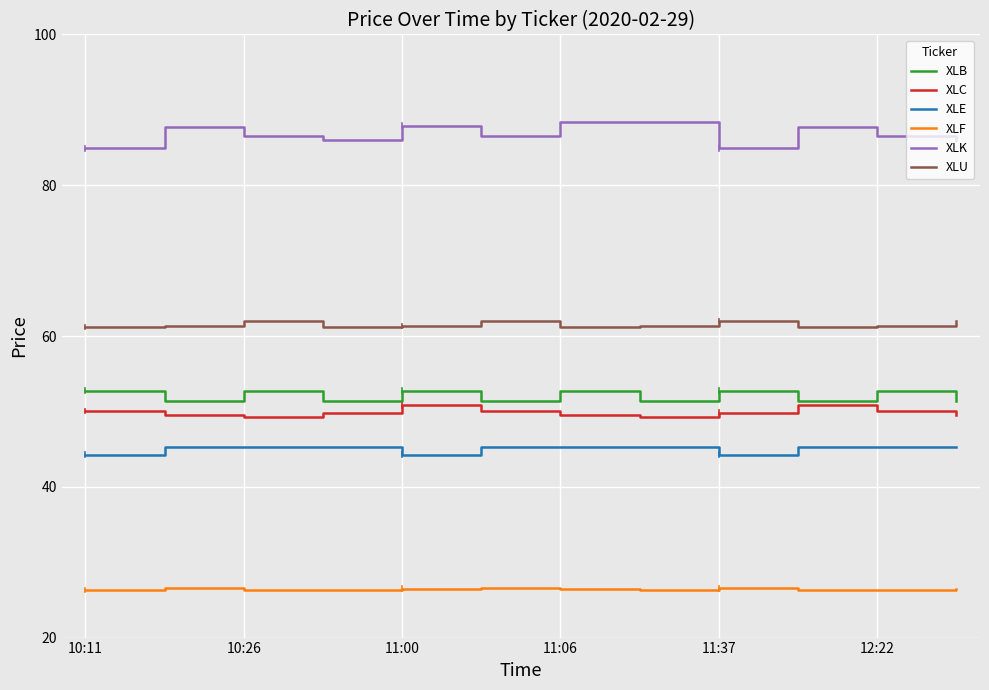

What is the minimum value for XLF?

26.3